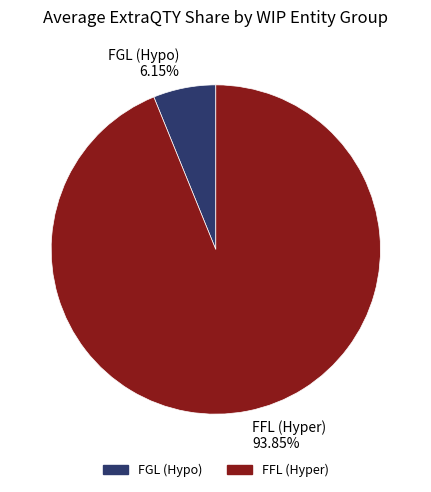

How many segments does this pie chart have?

2